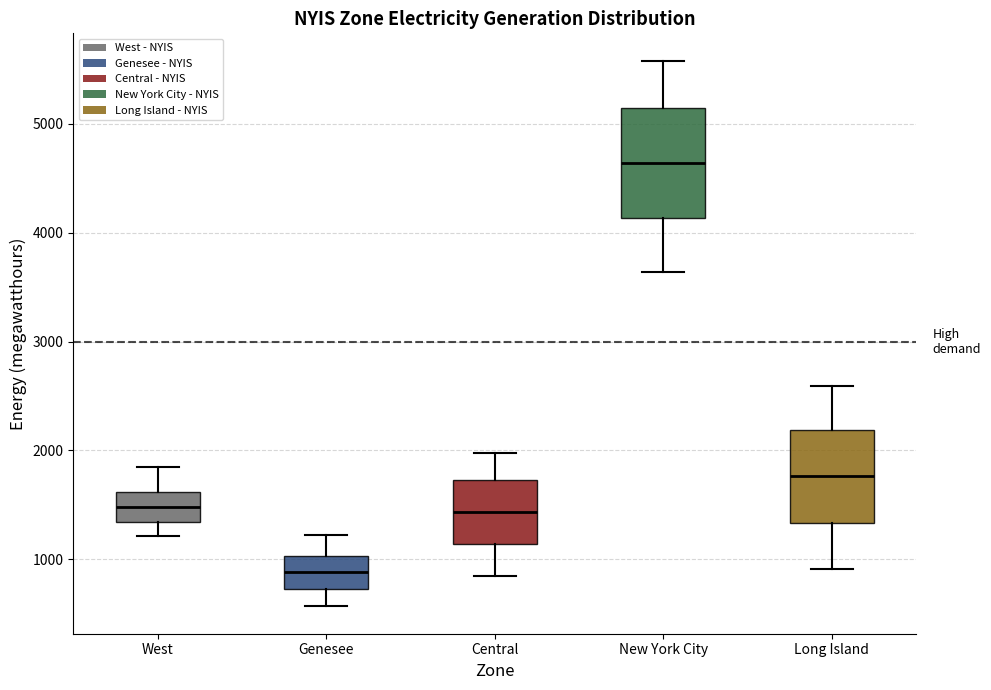

Reading left to right, transcribe this box plot: for each box, give where its median line is, the range the box spans, and where its two whiskers end, as read against the y-axis. The values are not printed on the chart, so give them approximately, as read against the axis.

West: median 1500, box 1300 to 1600, whiskers 1200 to 1900
Genesee: median 900, box 700 to 1000, whiskers 600 to 1200
Central: median 1400, box 1100 to 1700, whiskers 800 to 2000
New York City: median 4600, box 4100 to 5100, whiskers 3600 to 5600
Long Island: median 1800, box 1300 to 2200, whiskers 900 to 2600